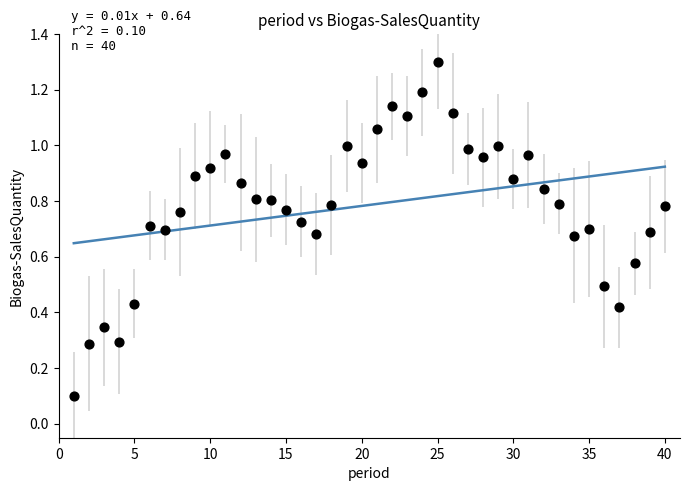

What is the range of Y values (max minus min)?

1.2